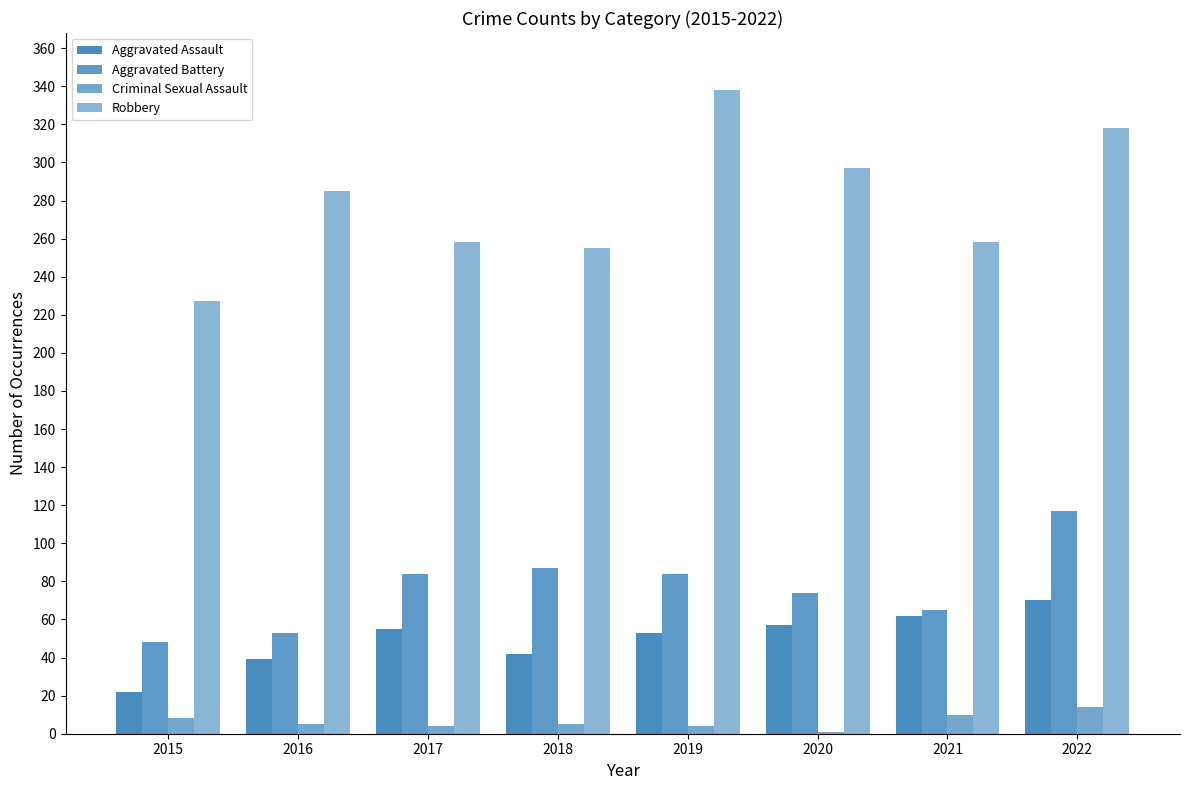

Reading left to right, list all the values displayed in this chart.

Aggravated Assault: 2015=22	2016=39	2017=55	2018=42	2019=53	2020=57	2021=62	2022=70
Aggravated Battery: 2015=48	2016=53	2017=84	2018=87	2019=84	2020=74	2021=65	2022=117
Criminal Sexual Assault: 2015=8	2016=5	2017=4	2018=5	2019=4	2020=1	2021=10	2022=14
Robbery: 2015=227	2016=285	2017=258	2018=255	2019=338	2020=297	2021=258	2022=318